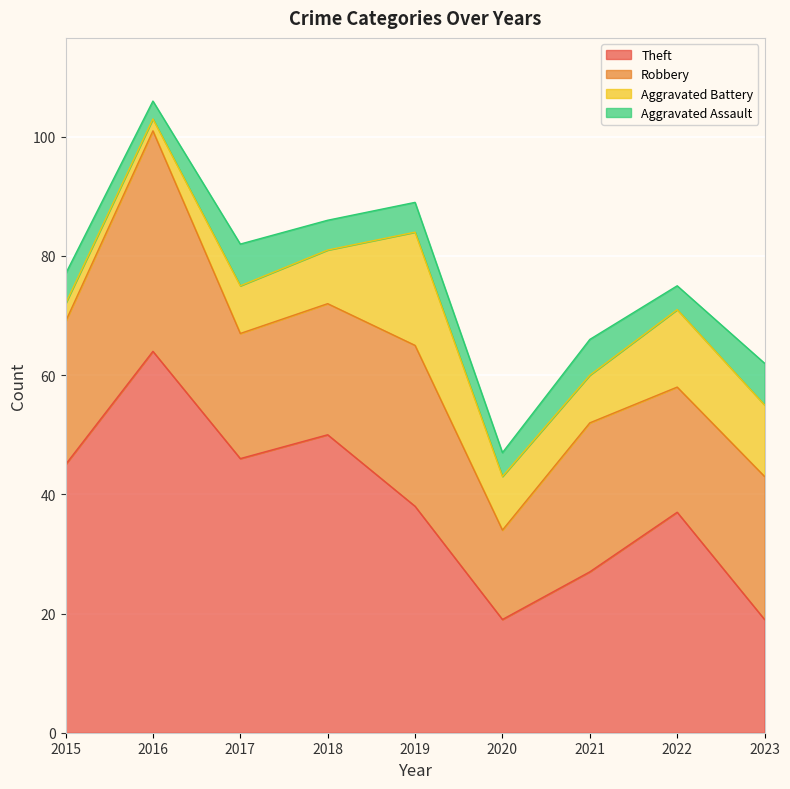

Reading left to right, list all the values displayed in this chart.

Theft: 45	64	46	50	38	19	27	37	19
Robbery: 24	37	21	22	27	15	25	21	24
Aggravated Battery: 3	2	8	9	19	9	8	13	12
Aggravated Assault: 5	3	7	5	5	4	6	4	7